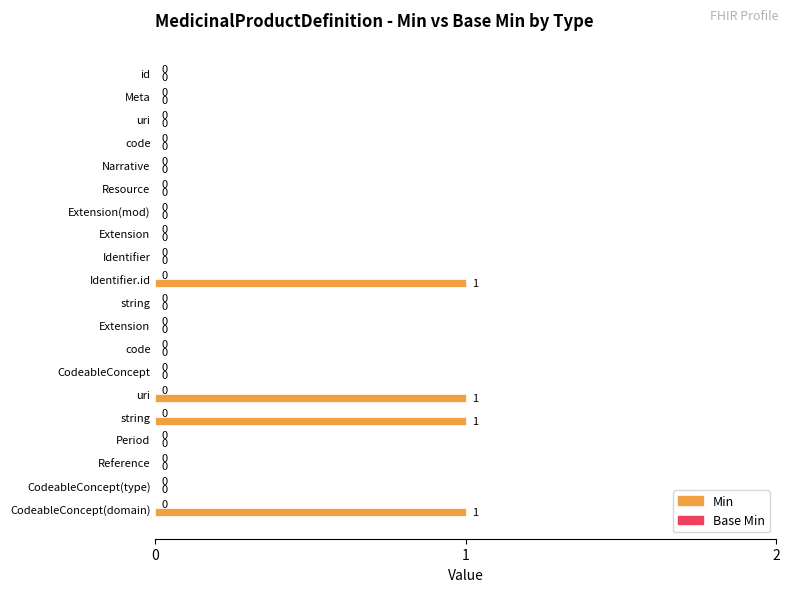

How many values exceed 0?

4